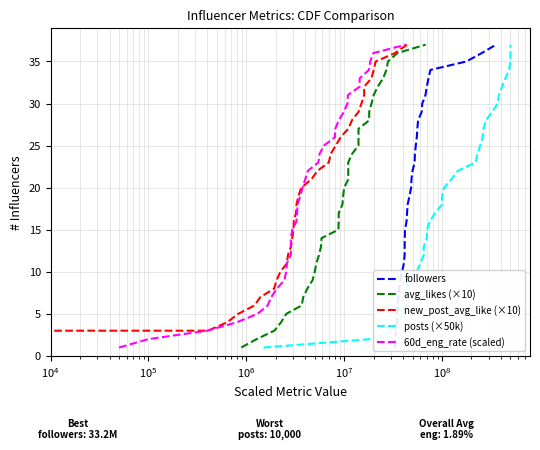

Count the number of categories in the chart.

37